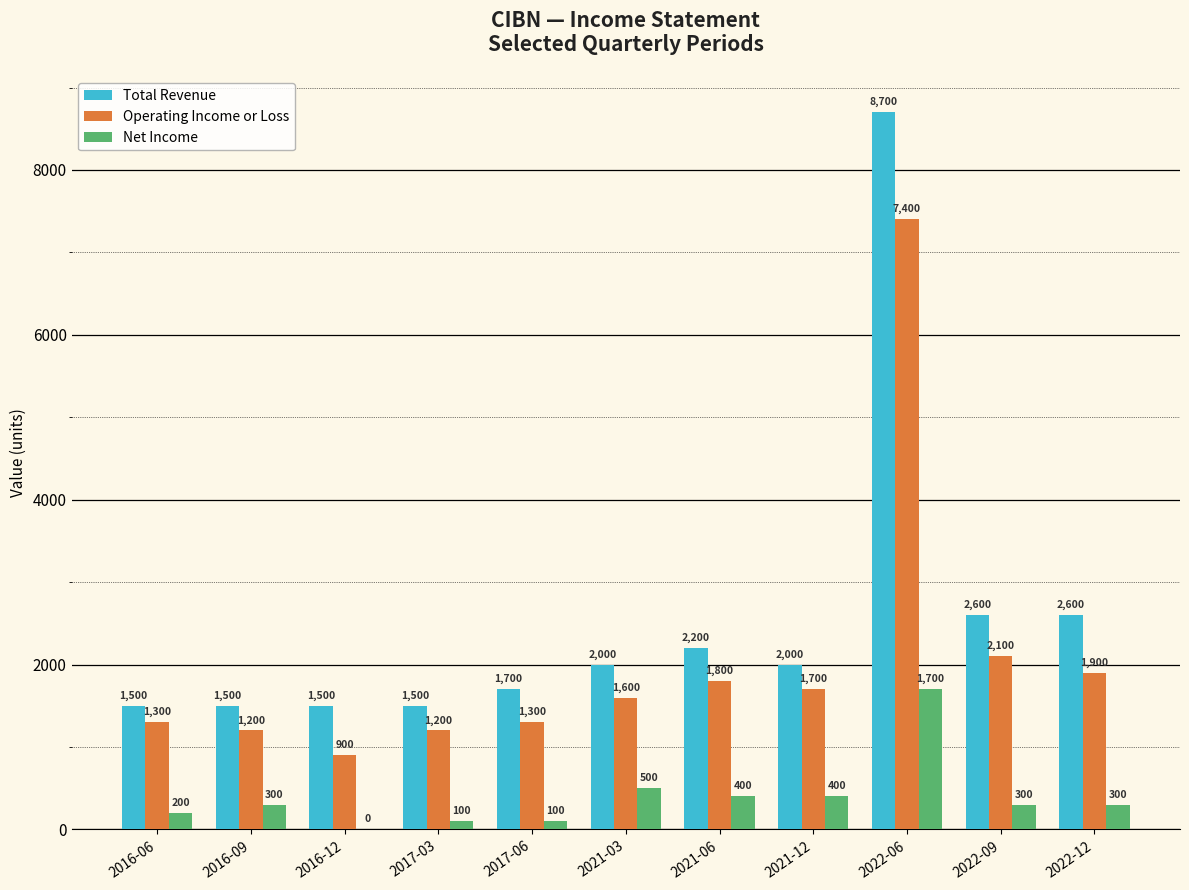

How many distinct data groups are displayed?

3